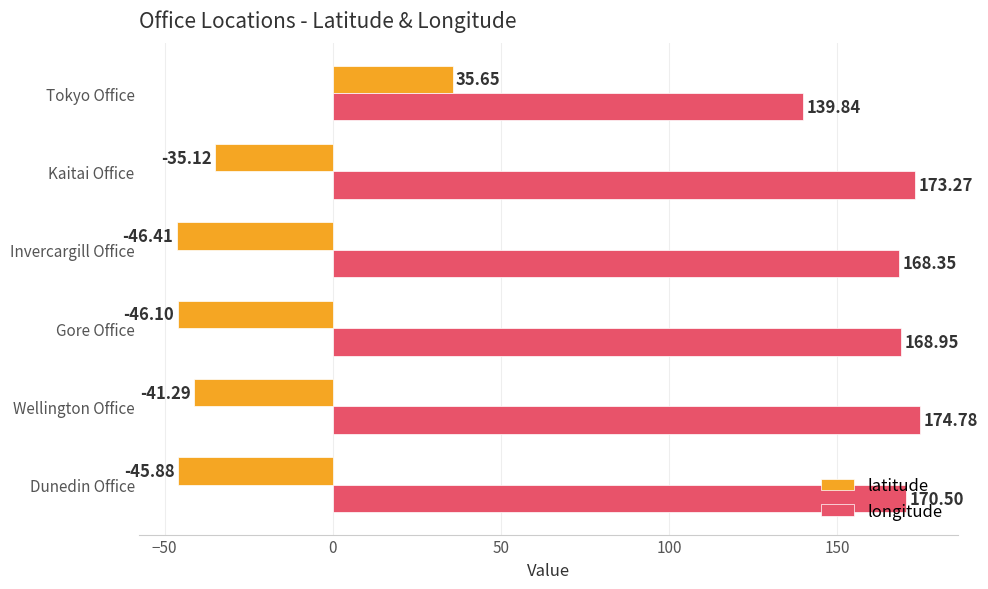

Rank the series at Wellington Office from highest to lowest value.

longitude, latitude